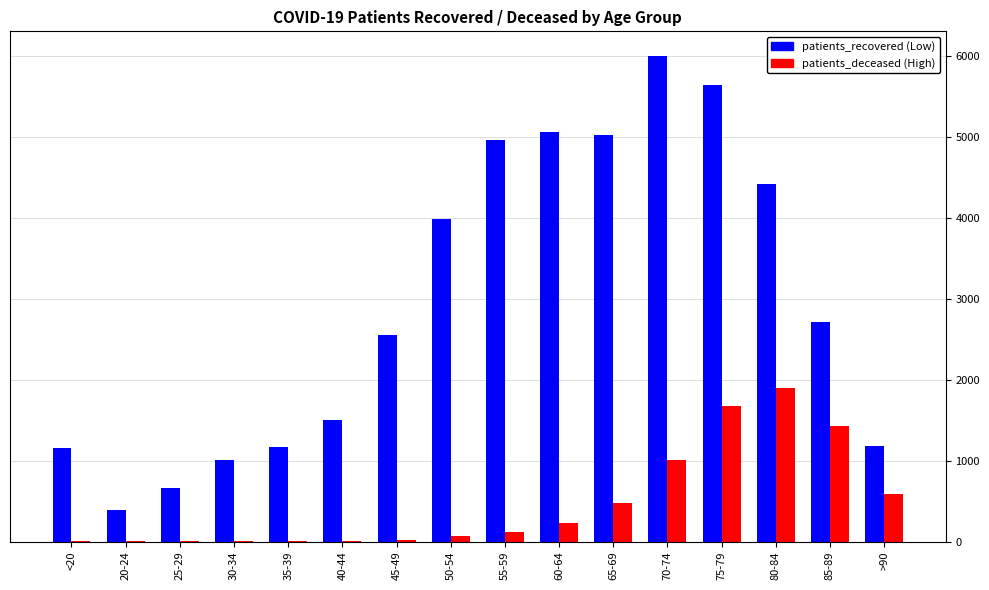

How many data points does each series have?

16